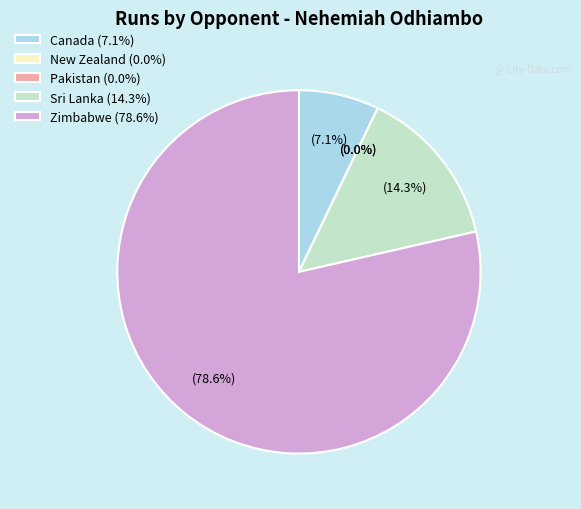

The Canada slice represents 7% of the pie. True or false?

True